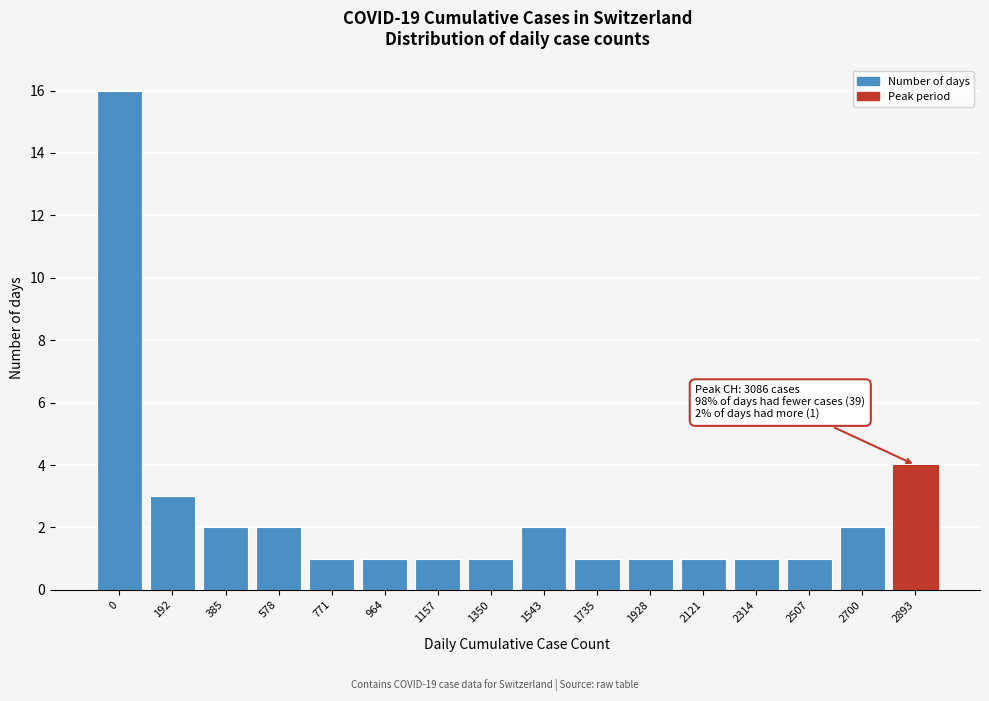

Reading left to right, list all the values displayed in this chart.

0=16	192=3	385=2	578=2	771=1	964=1	1157=1	1350=1	1543=2	1735=1	1928=1	2121=1	2314=1	2507=1	2700=2	2893=4